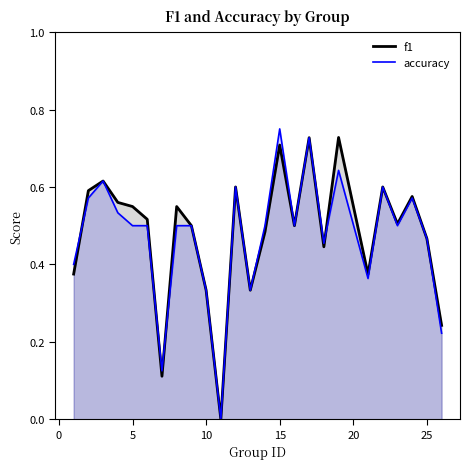

What is the difference between the maximum and second lowest values in the f1 series?

0.6